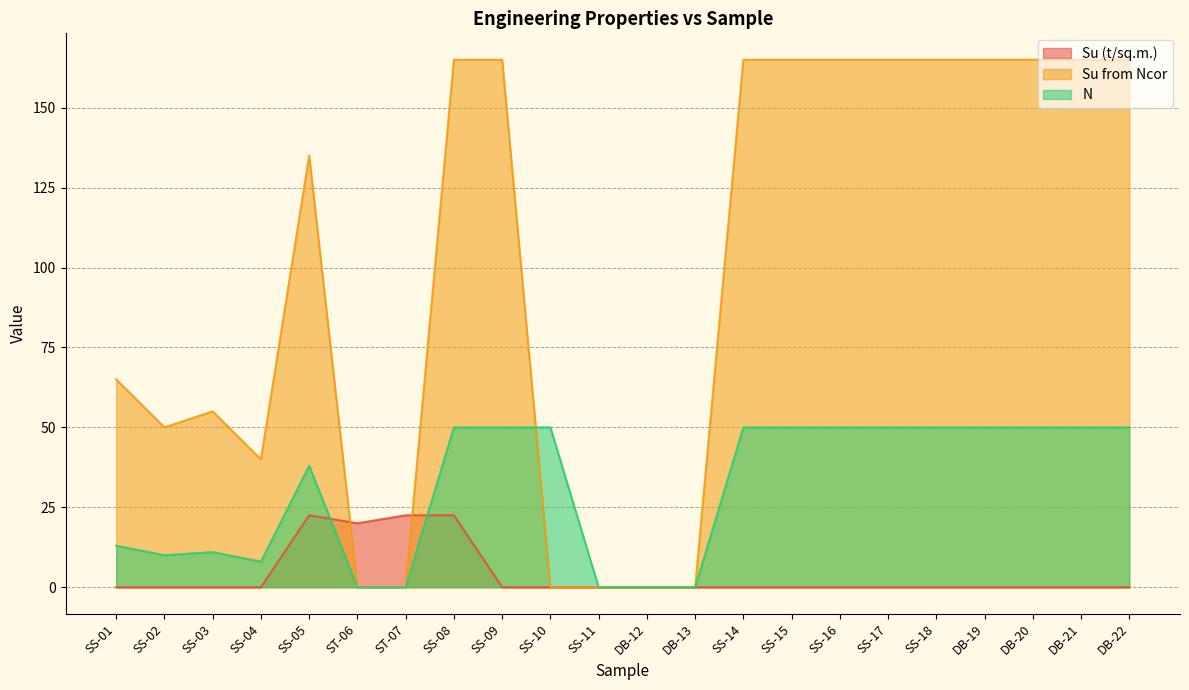

Where is the first local maximum for N?

SS-03